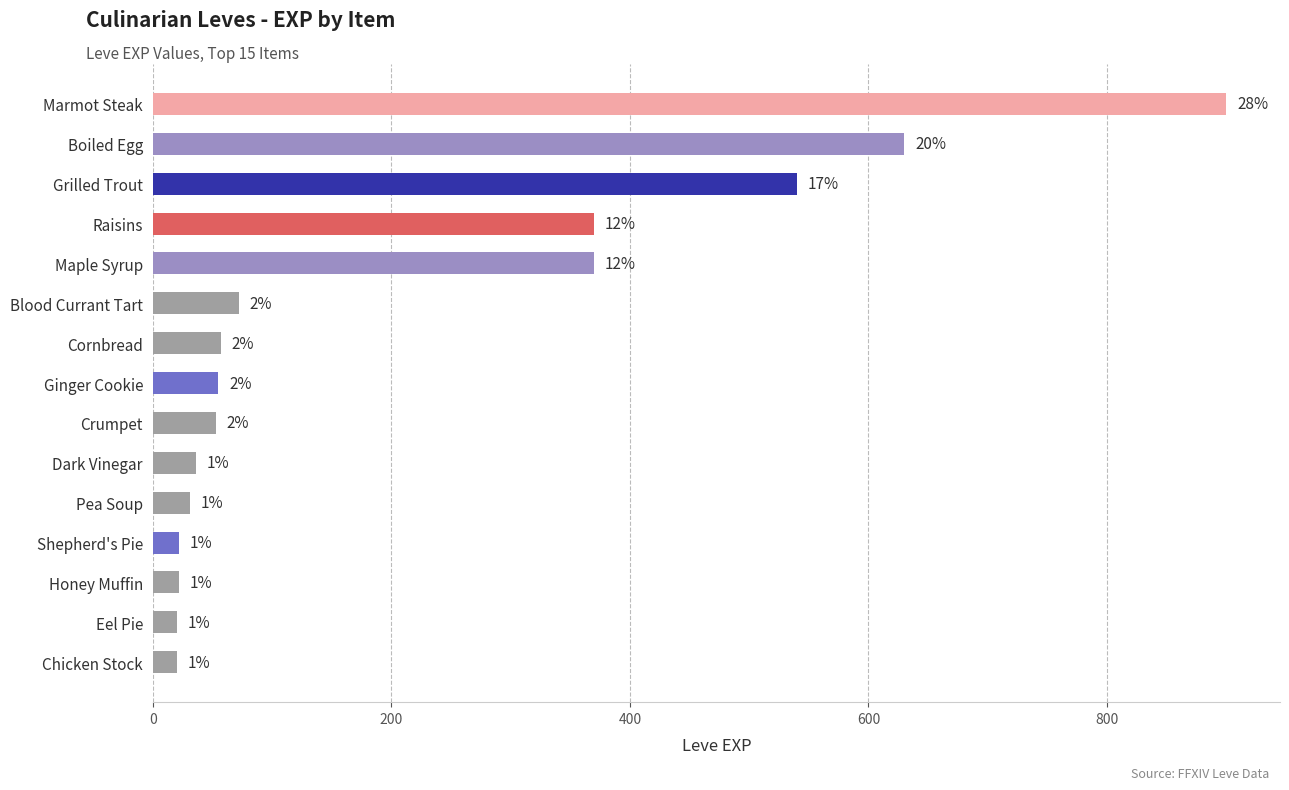

How many bars are there in total?

15